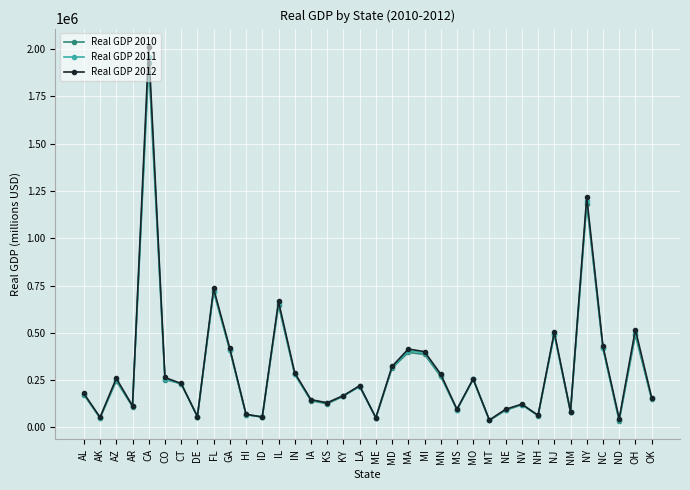

What is the highest value of the Real GDP 2011 series?

1957114